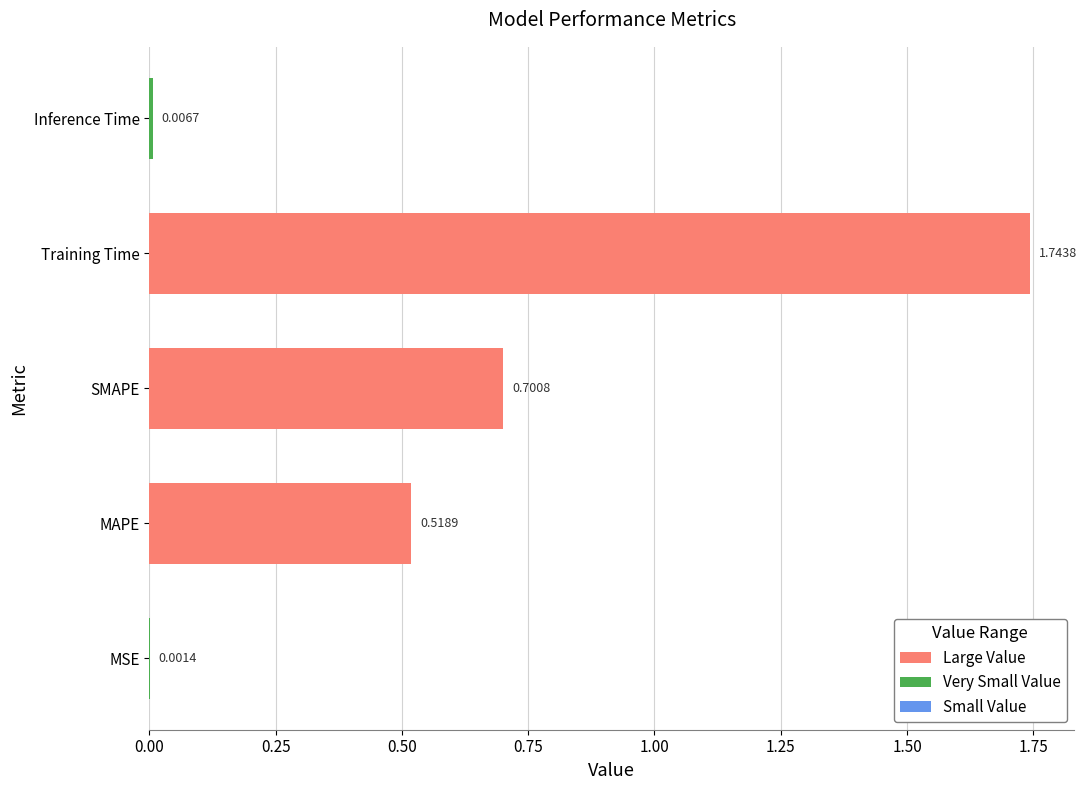

At which category does the chart reach its peak across all series?

Training Time